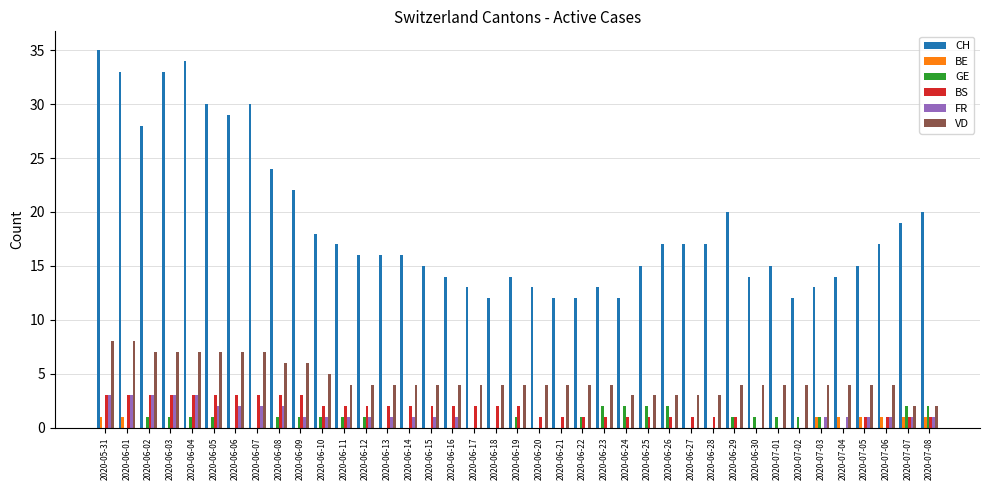

What is the sum of the FR values at 2020-07-05 and 2020-06-06?

3